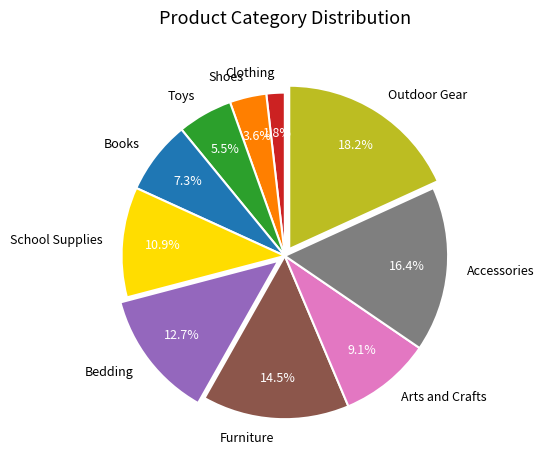

How many segments does this pie chart have?

10